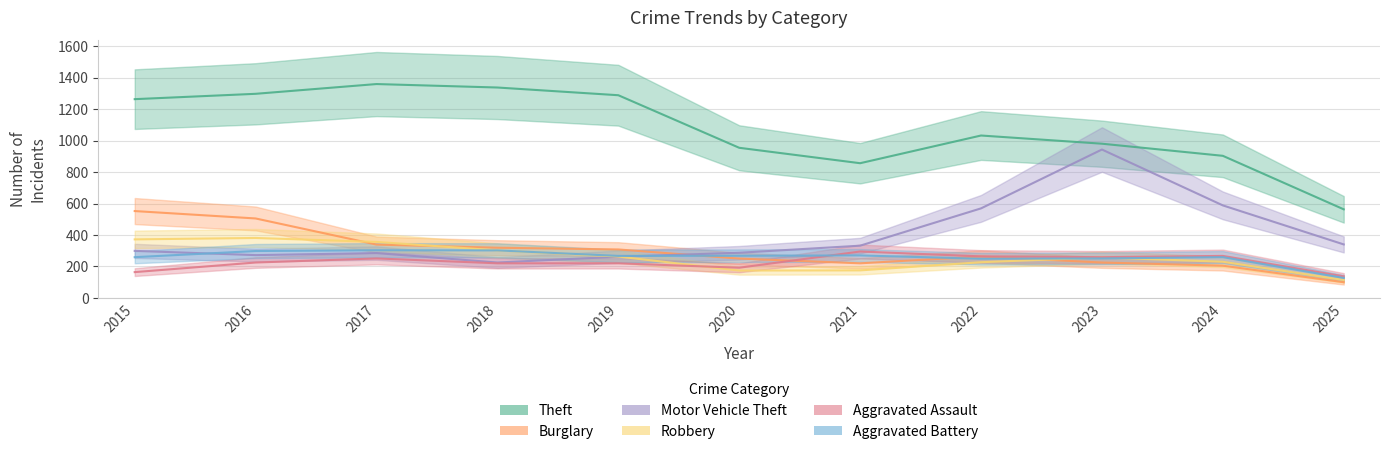

Rank the series by their maximum value, from lowest to highest.

Aggravated Assault, Aggravated Battery, Robbery, Burglary, Motor Vehicle Theft, Theft